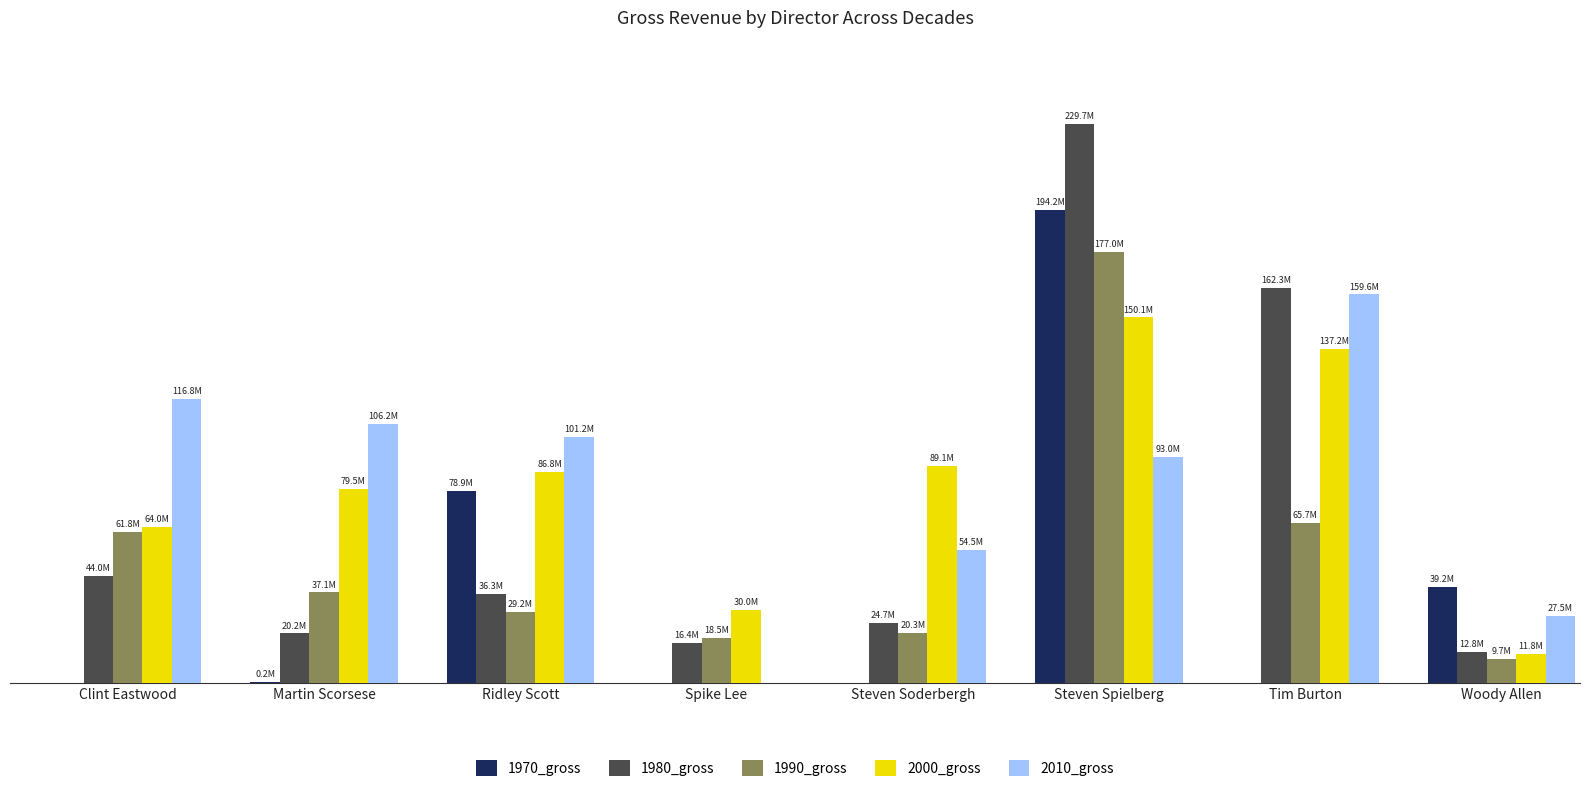

What is the value of the 1990_gross bar at the 6th from the left?

176979248.0